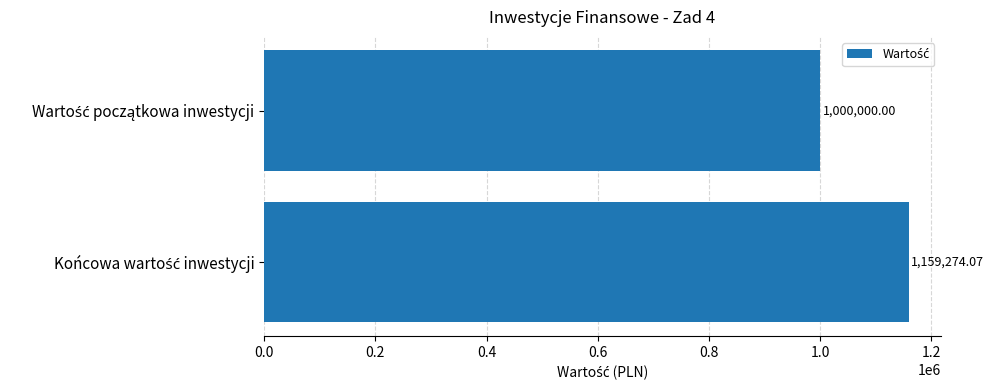

What is the difference between the maximum and minimum values?

159274.1